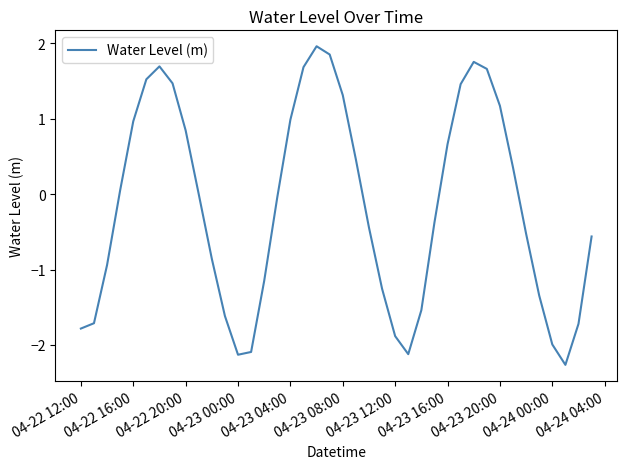

What is the greatest value displayed?

2.0